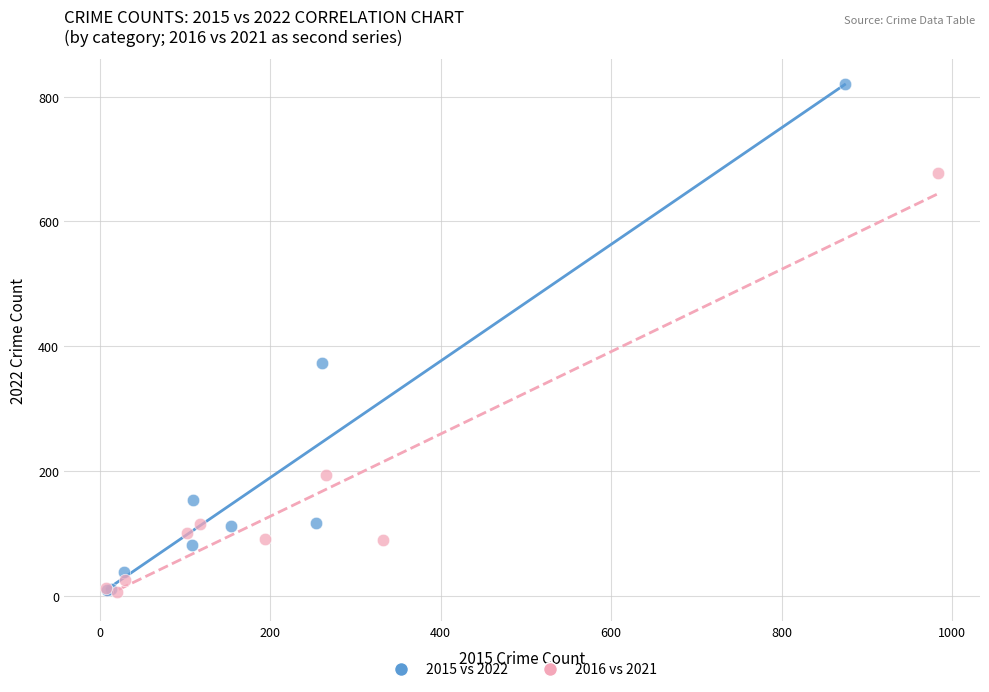

Which series reaches the maximum Y coordinate?

2015 vs 2022